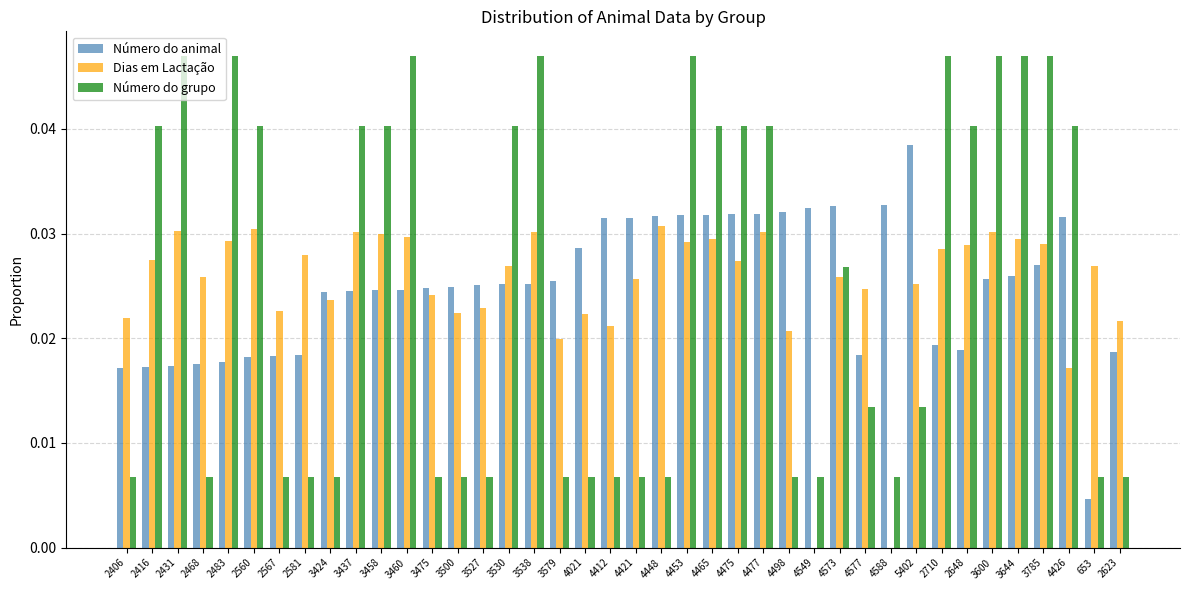

At which category is the sum across all series the highest?

4453